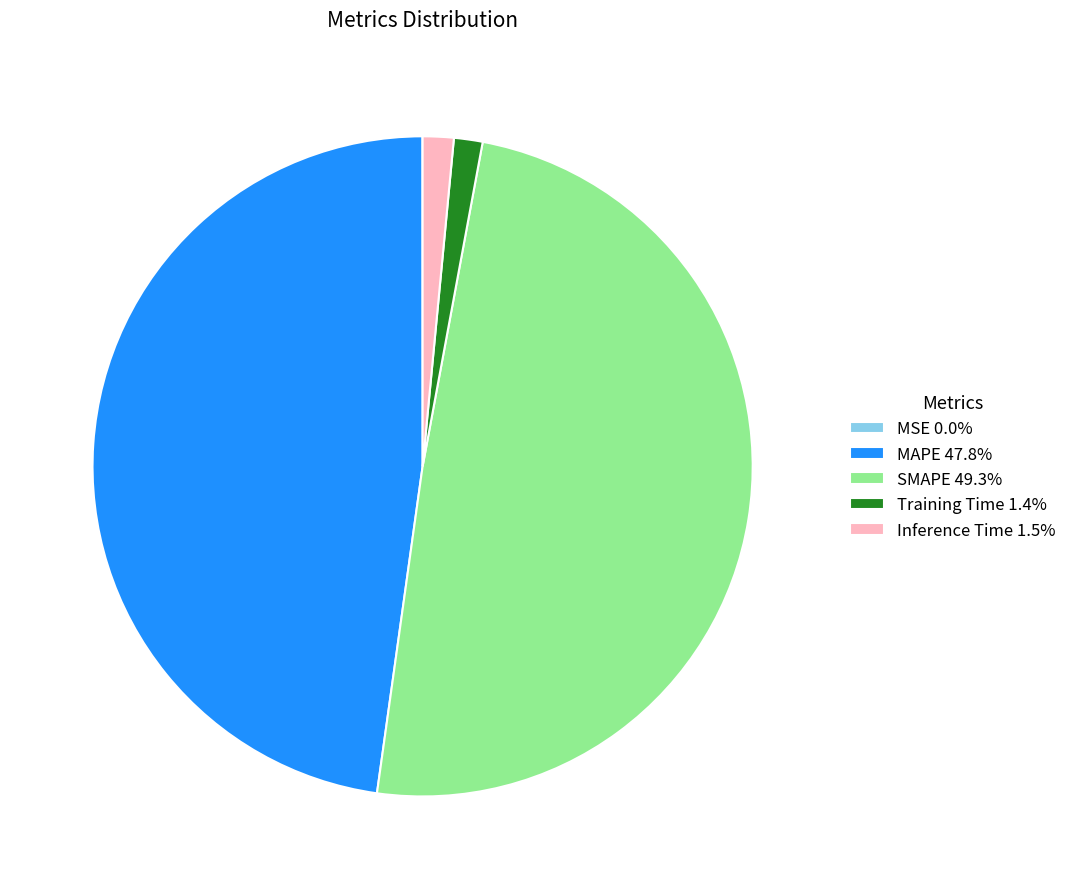

Is the sum of MAPE 47.8% and Inference Time 1.5% greater than half?

No